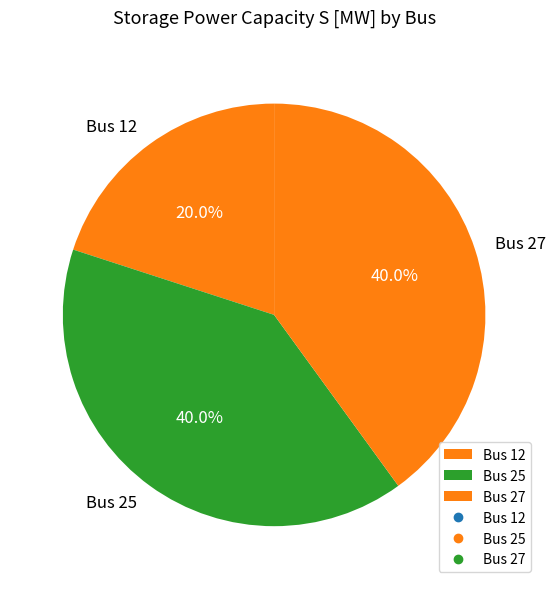

Is there a majority slice in this chart?

No